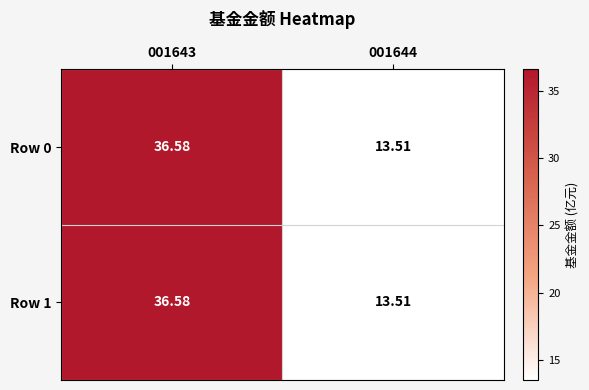

Is the value of Row 1 at 001643 greater than the value of Row 0 at 001644?

Yes